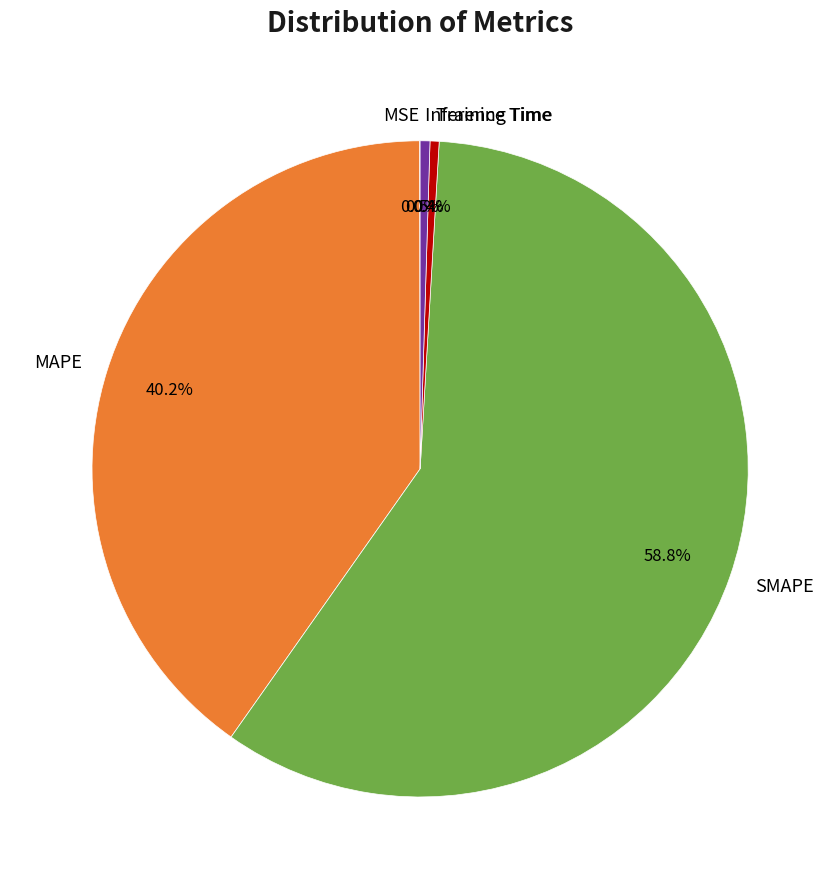

What is the majority slice?

SMAPE